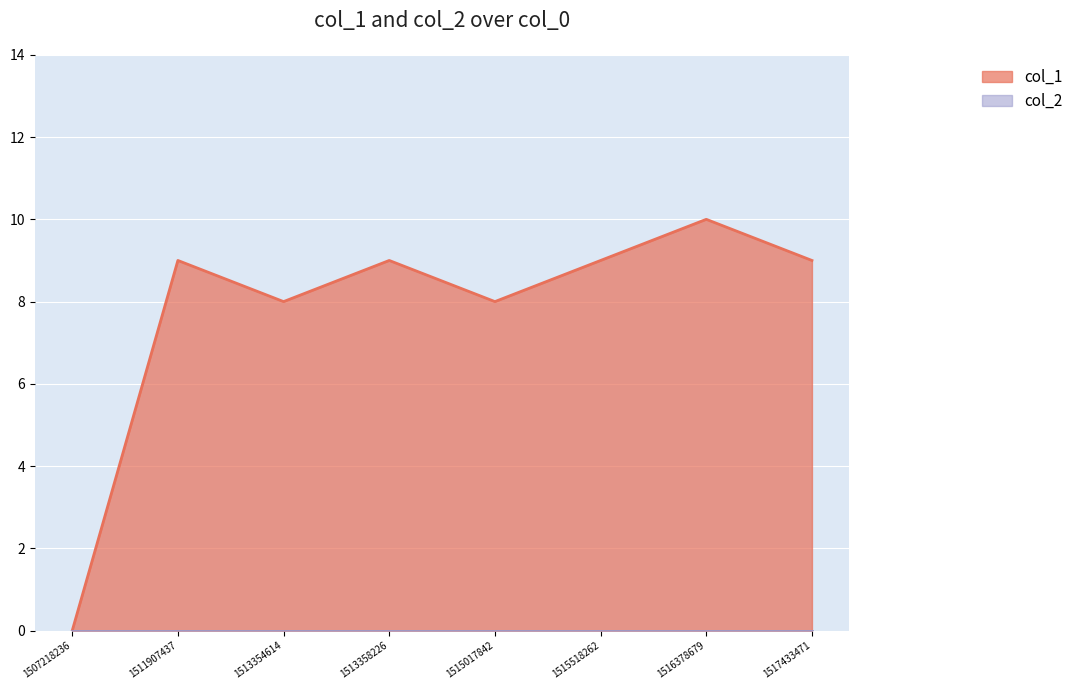

How many categories are shown in the chart?

8